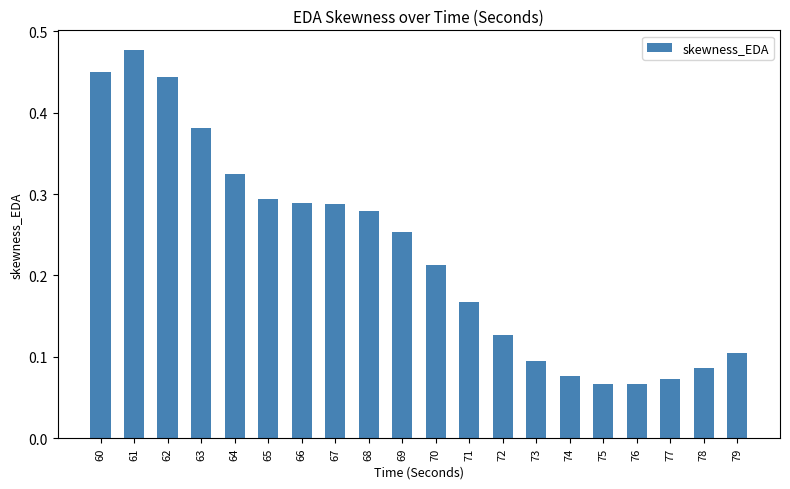

Count the values in the range 0 to 1.

20